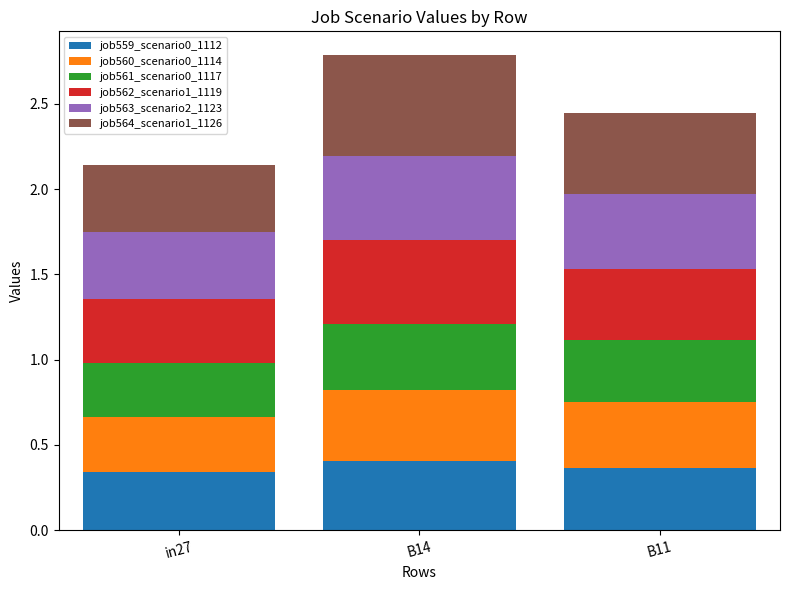

What is the total value across all series at B14?

2.8